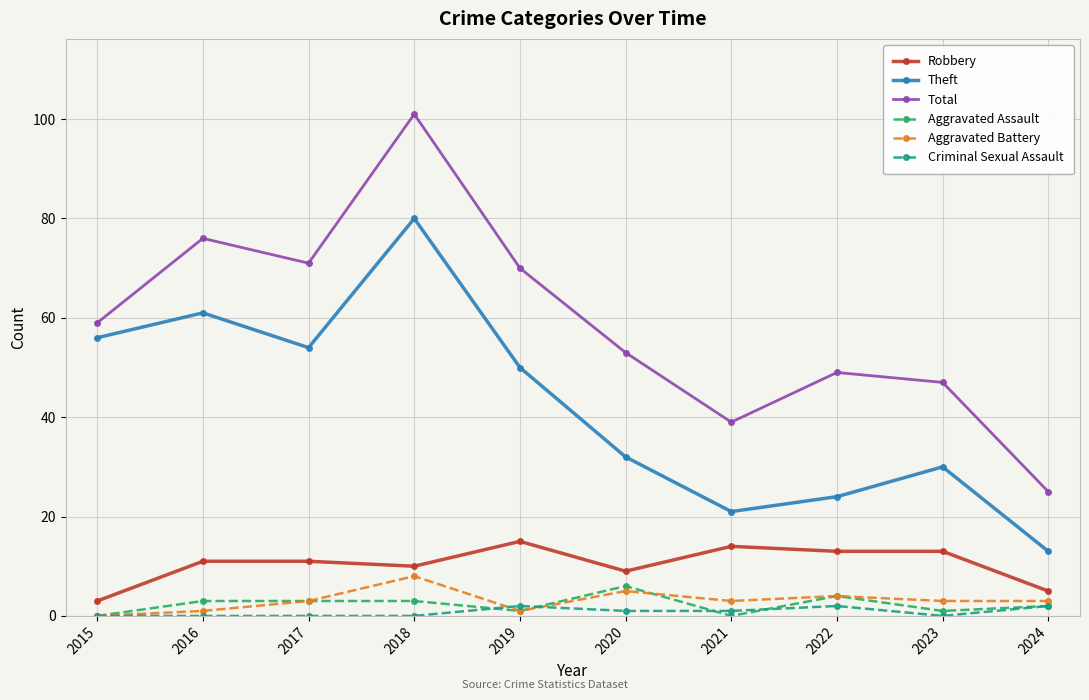

Count the number of categories in the chart.

10